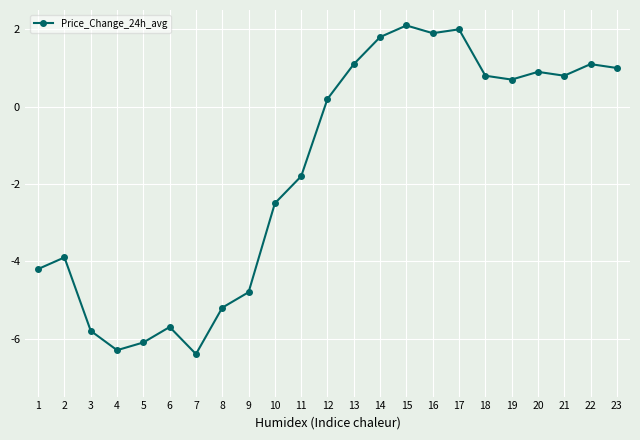

What is the smallest value displayed?

-6.4